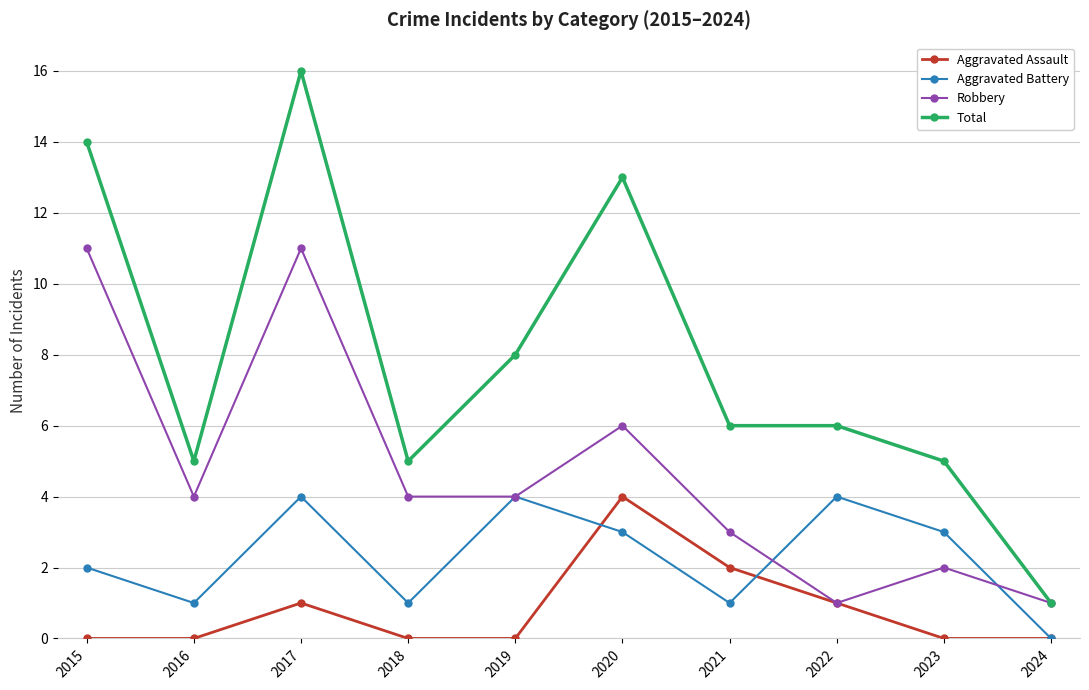

Which label corresponds to the largest value in the chart?

2017